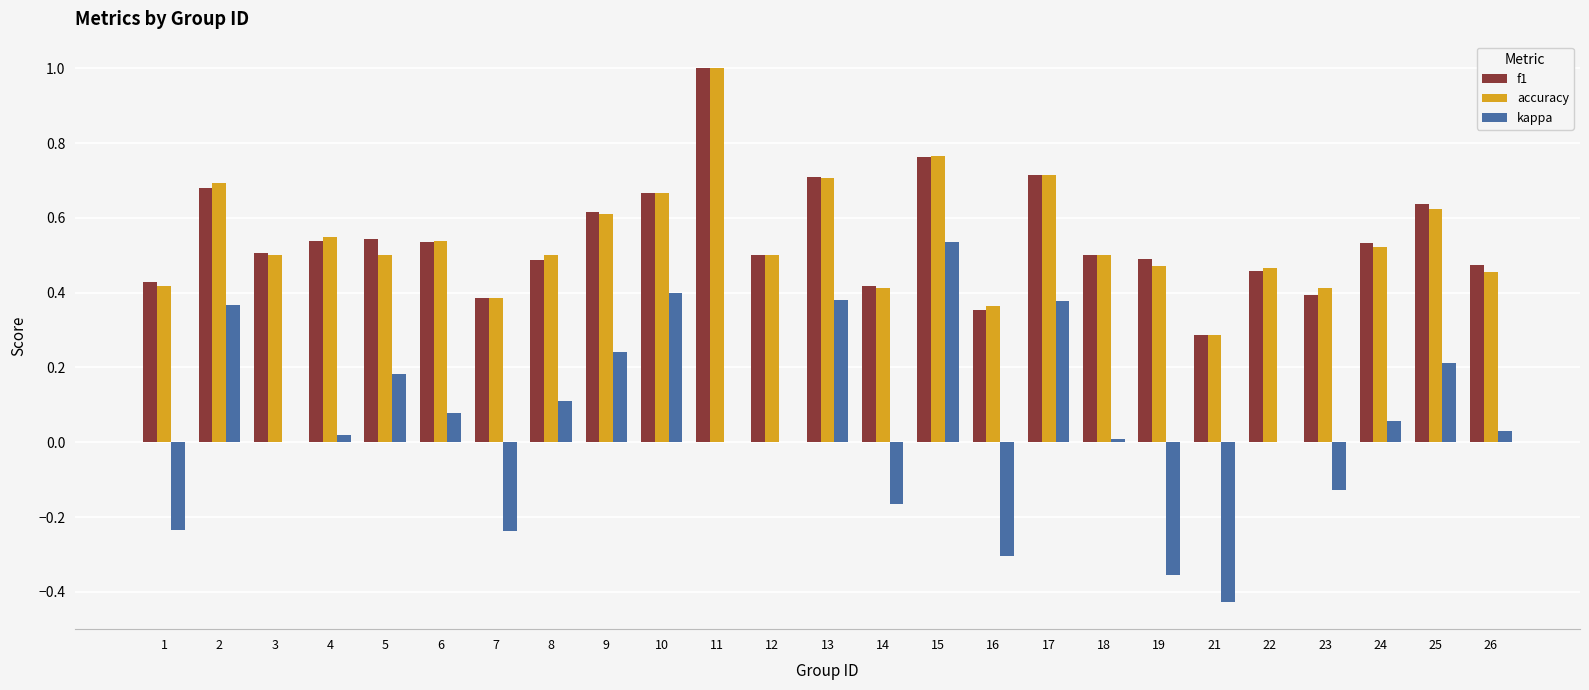

What is the sum of all kappa values?

1.1